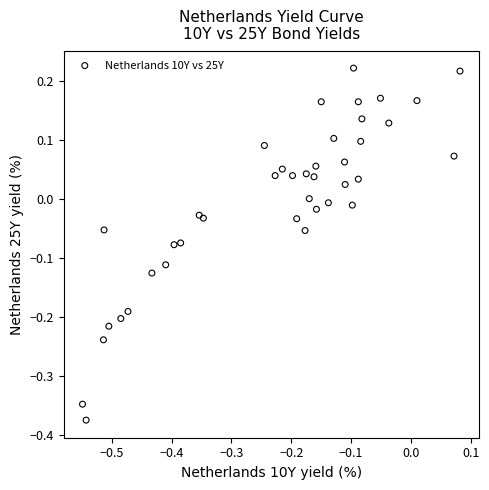

What is the range of X values (max minus min)?

0.6